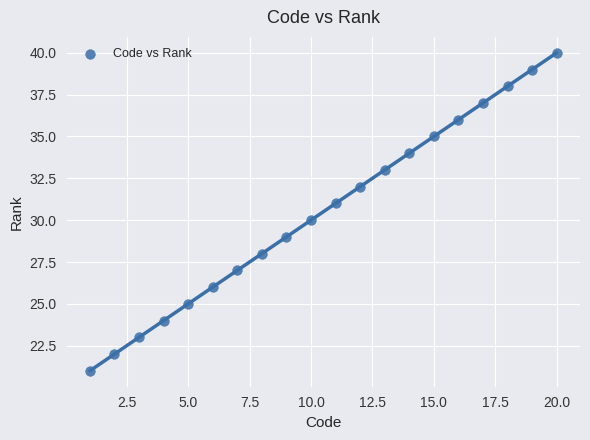

What is the range of X values (max minus min)?

19